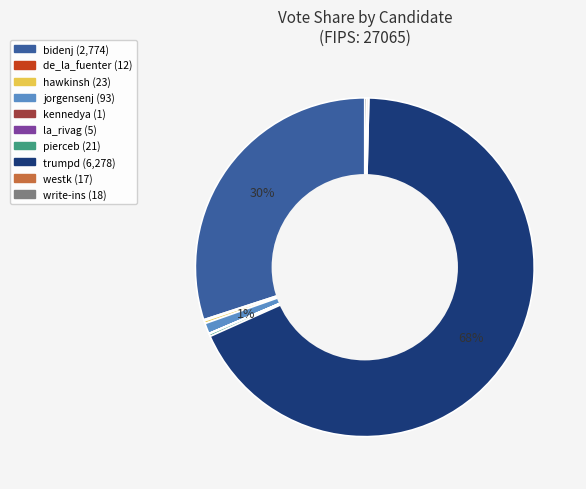

To the nearest percent, what is the average slice percentage?

10%